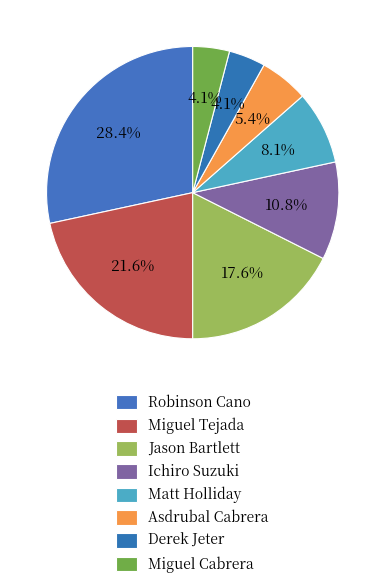

Is Jason Bartlett the majority of the pie?

No